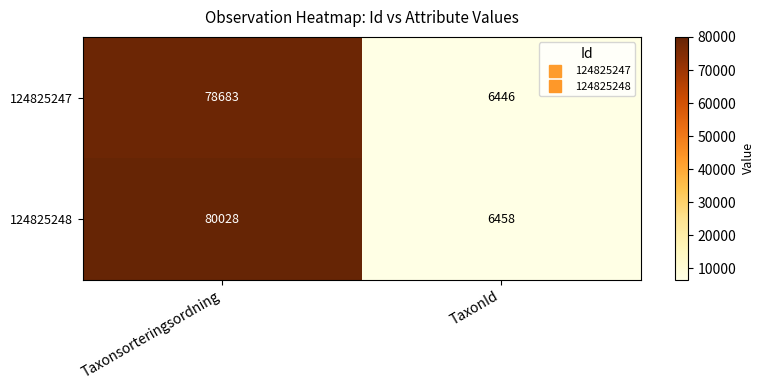

Which category has the highest value across all series?

Taxonsorteringsordning